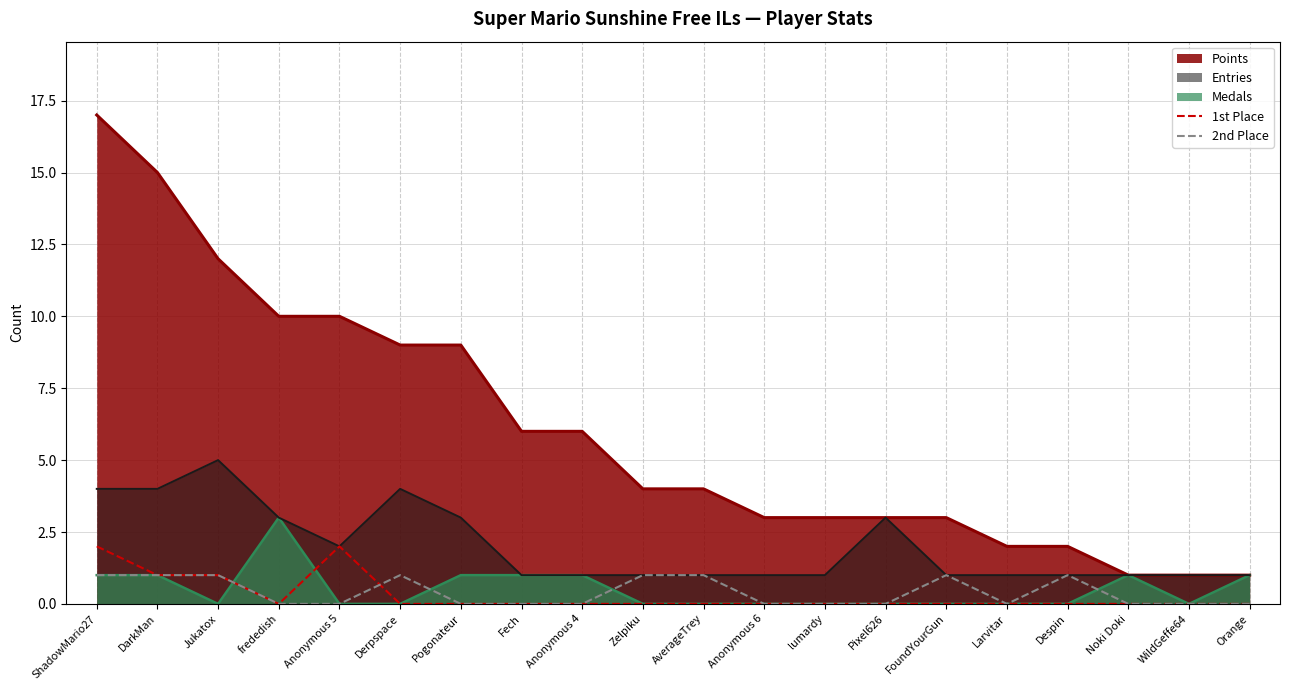

How many interior local valleys does the 2nd Place series have?

1